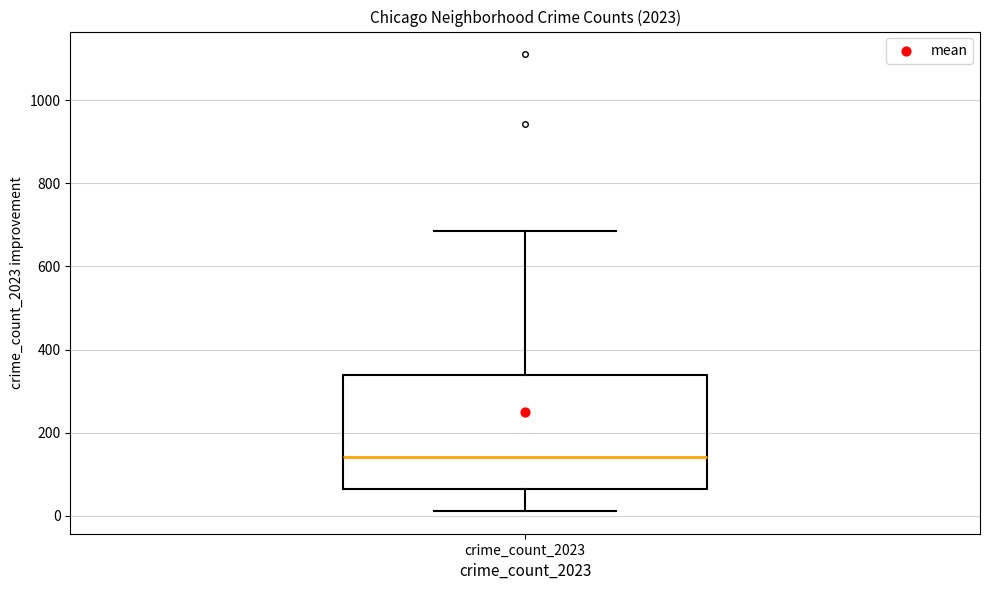

Read this box plot against the y-axis: the position of the median line, the range covered by the box, and the ends of both whiskers. The values are not printed on the chart, so give them approximately, as read against the axis.

median 140, box 60 to 340, whiskers 20 to 680